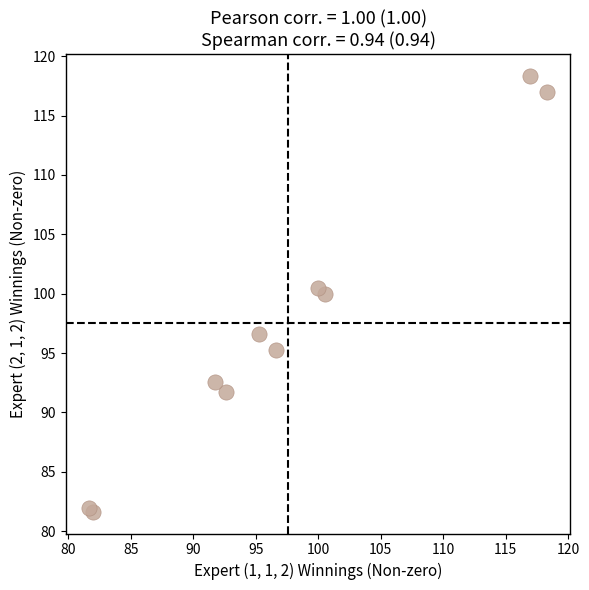

What Y value in the scatter plot is closest to 99?

100.0